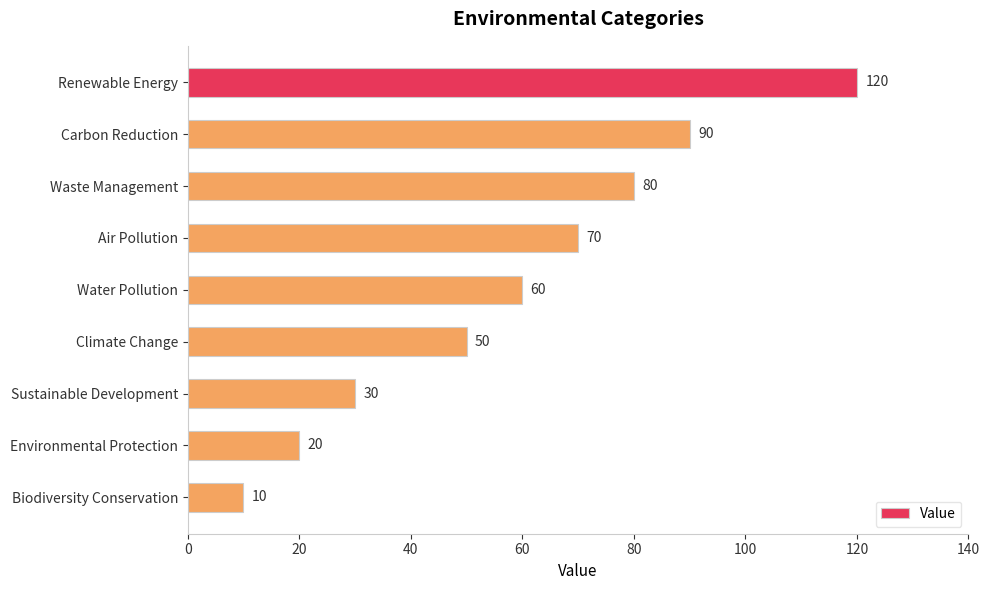

How many data points are less than 60?

4